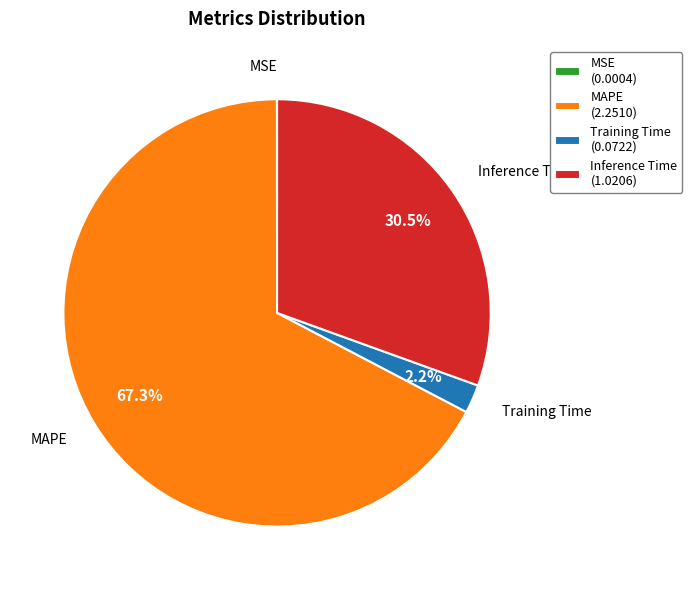

Which has a higher value, Training Time (0.0722) or MAPE (2.2510)?

MAPE (2.2510)